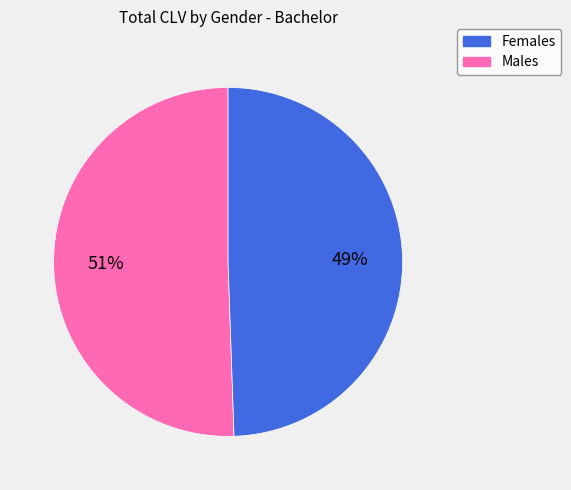

Is there a majority slice in this chart?

Yes